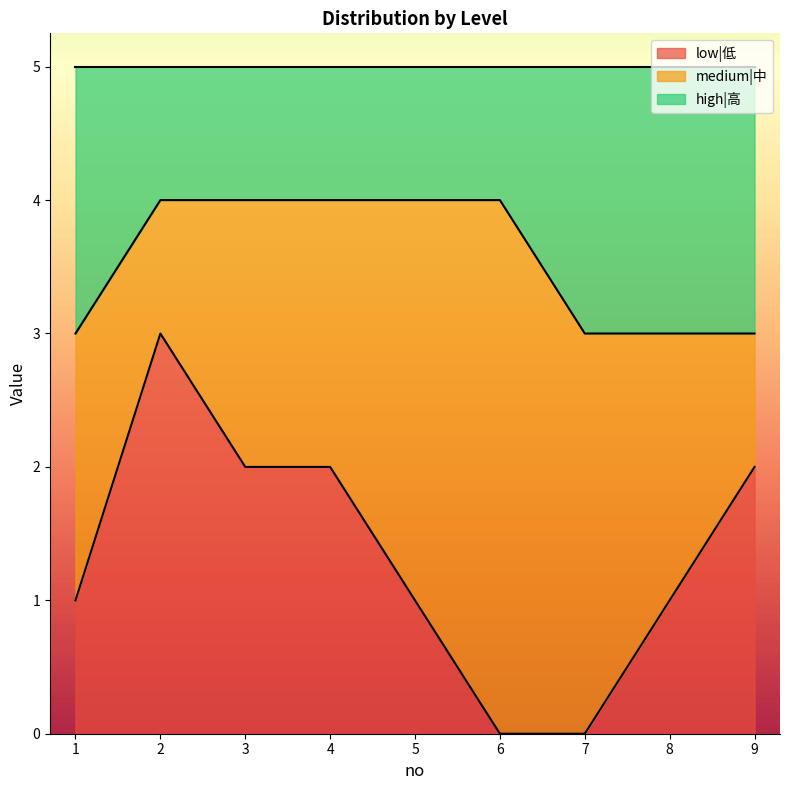

How many lines are shown in the chart?

3